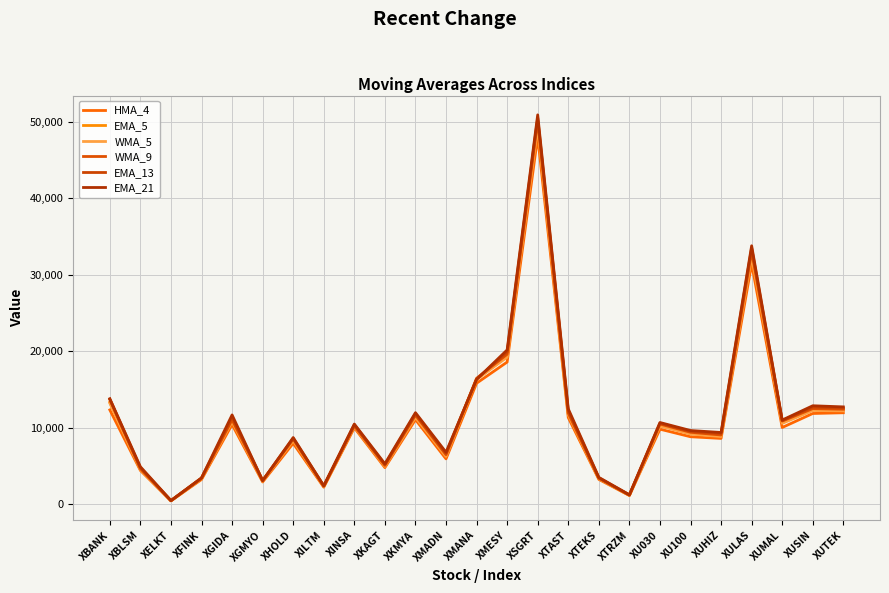

What is the sum of the EMA_5 values at XMESY and XKMYA?

30834.5